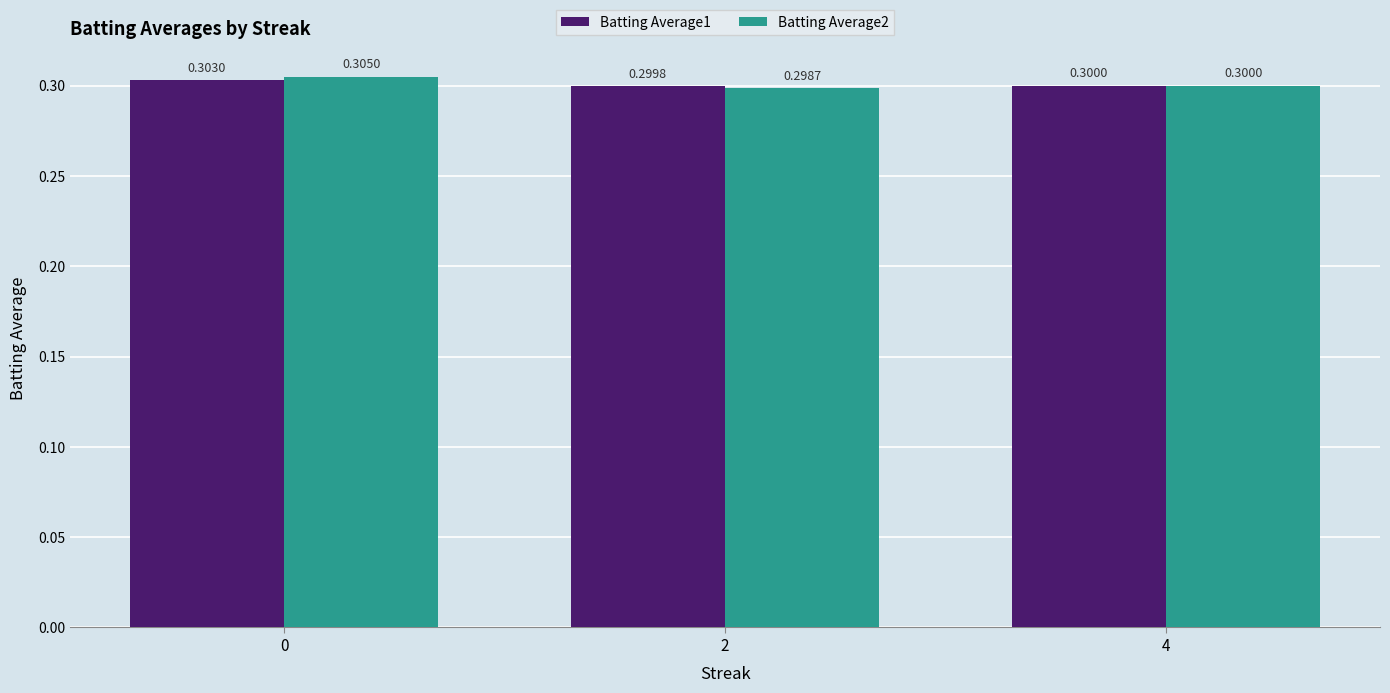

Rank the series by their maximum value, from lowest to highest.

Batting Average1, Batting Average2